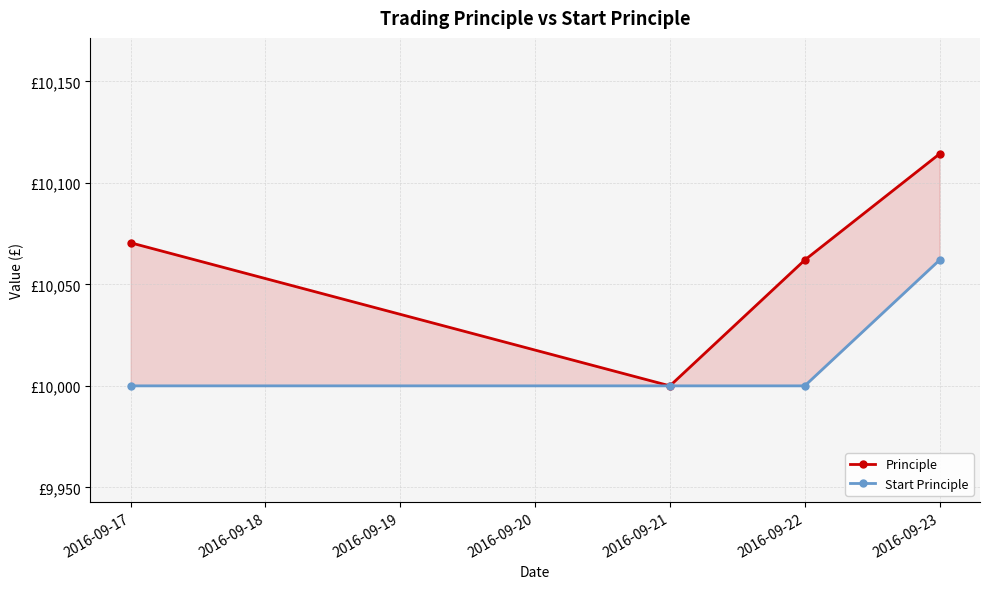

True or false: Principle and Start Principle cross at least once.

False